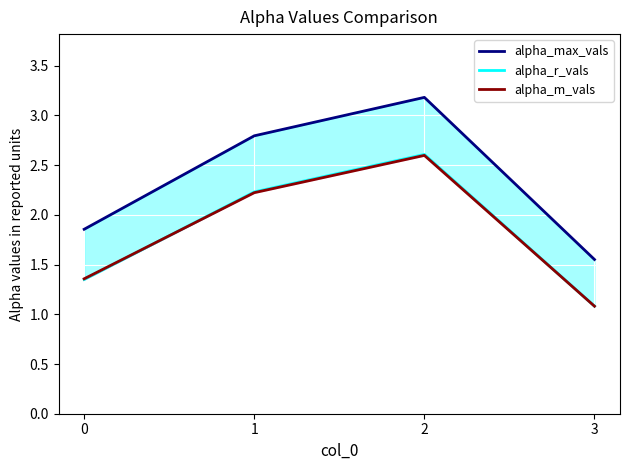

What is the value of the alpha_m_vals point at the 4th from the left?

1.1